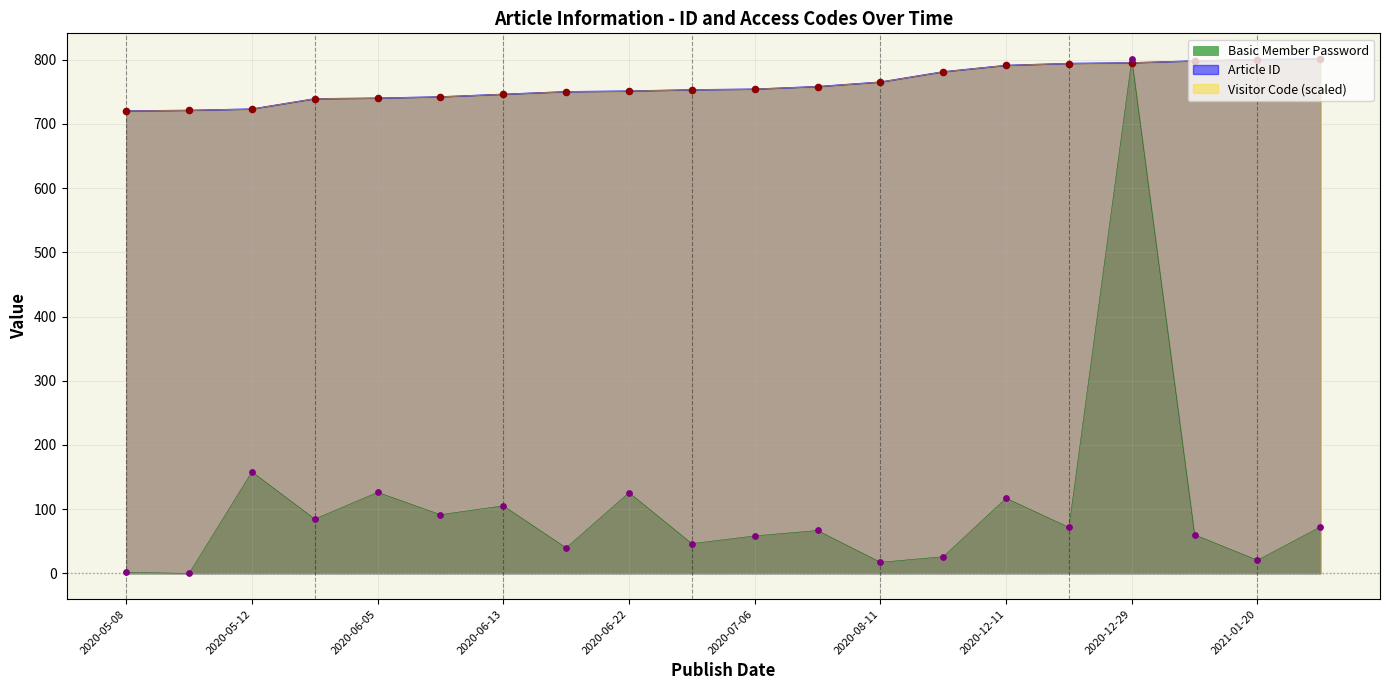

Is the value of Basic Member Password at 2020-12-11 greater than the value of Visitor Code at 2020-05-12?

No